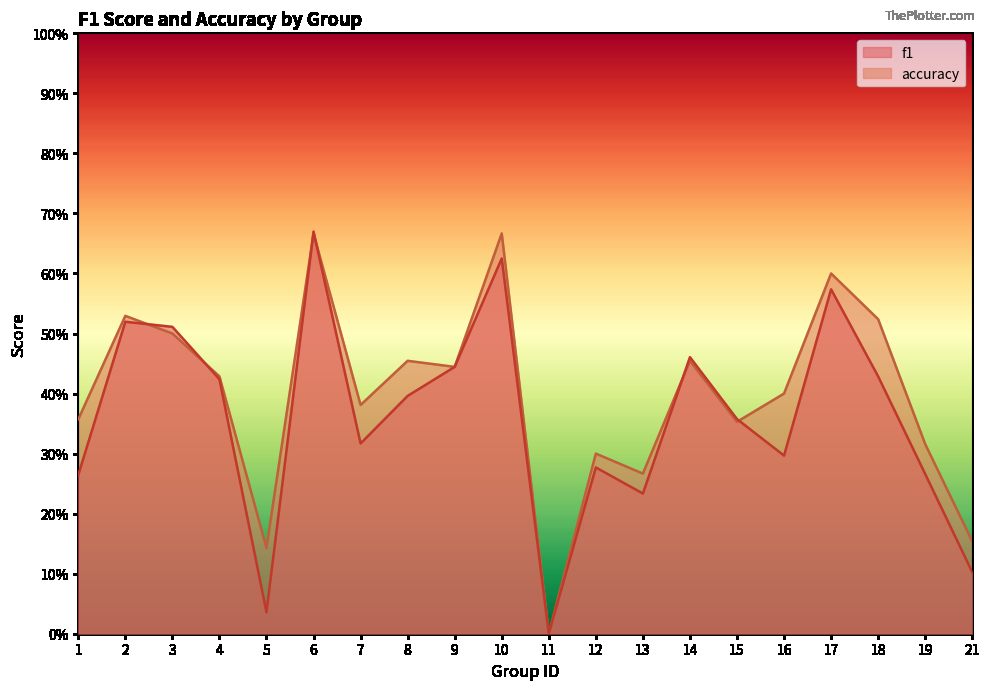

What is the greatest value displayed?

0.7